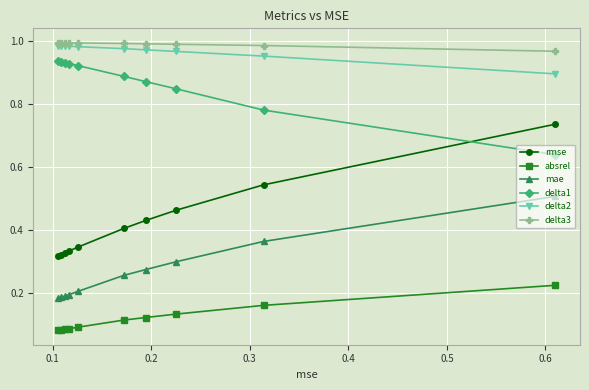

At how many categories does at least one series exceed 0?

10